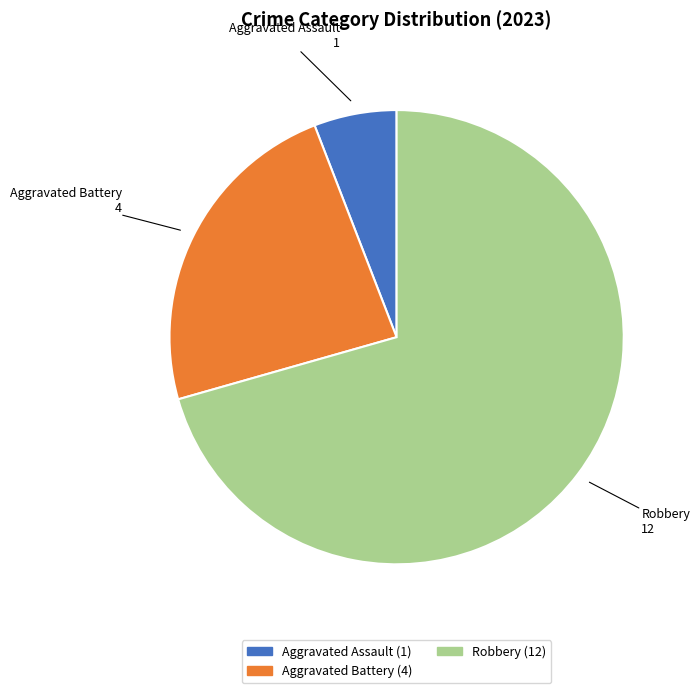

Which category has the smallest portion of the pie?

Aggravated Assault